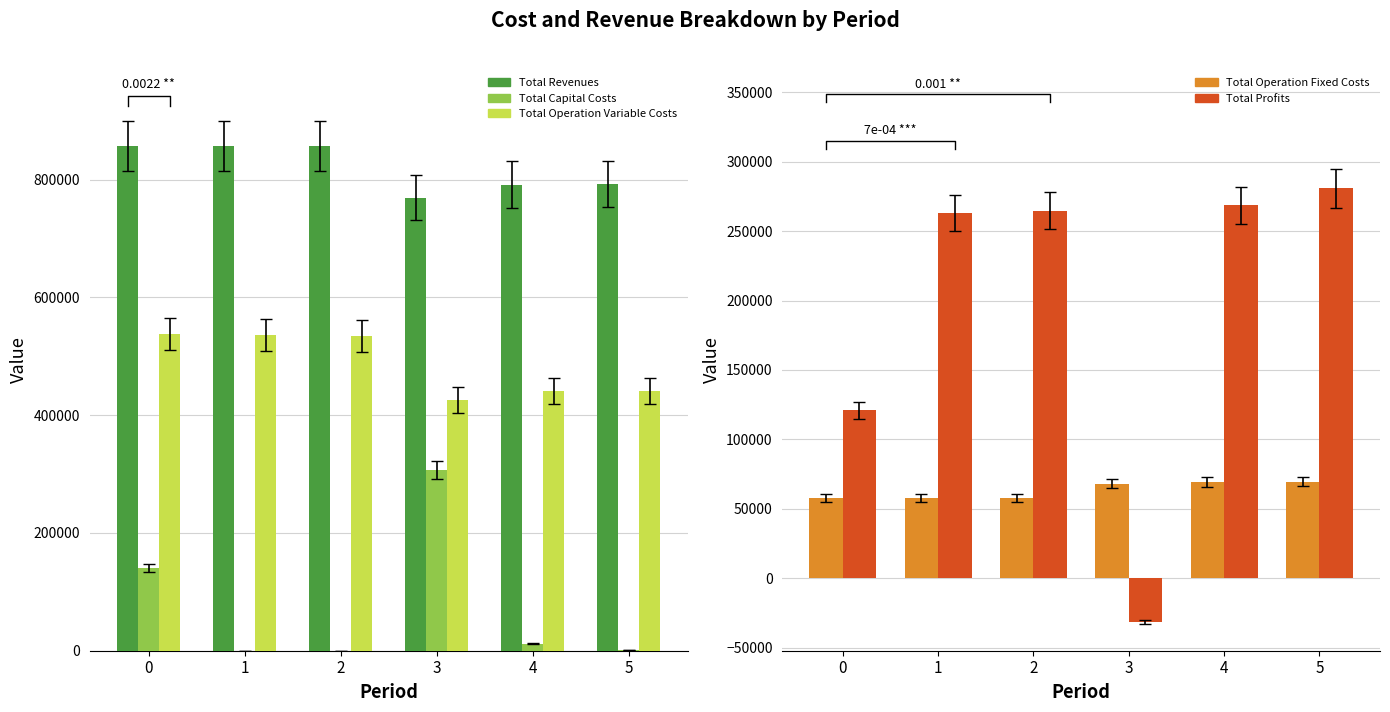

Is it true that Total Operation Variable Costs equals 211443.6 at 1?

False